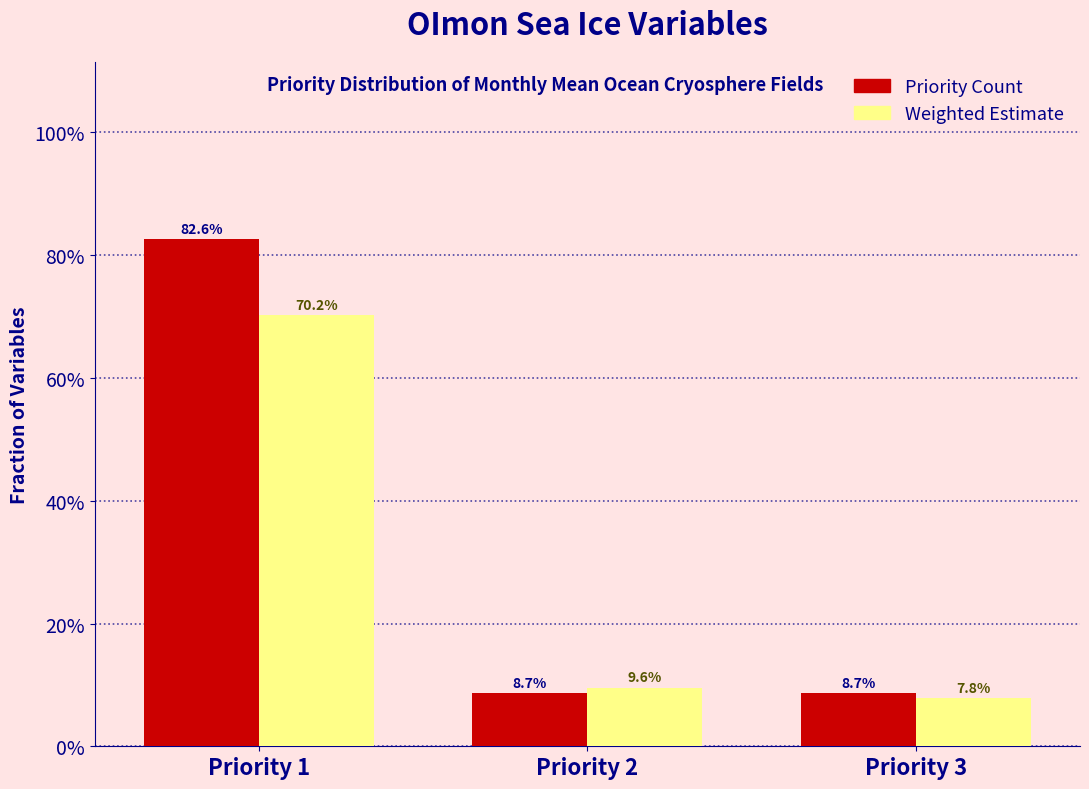

Reading left to right, list all the values displayed in this chart.

Priority Count: Priority 1=82.6	Priority 2=8.7	Priority 3=8.7
Weighted Estimate: Priority 1=70.2	Priority 2=9.6	Priority 3=7.8